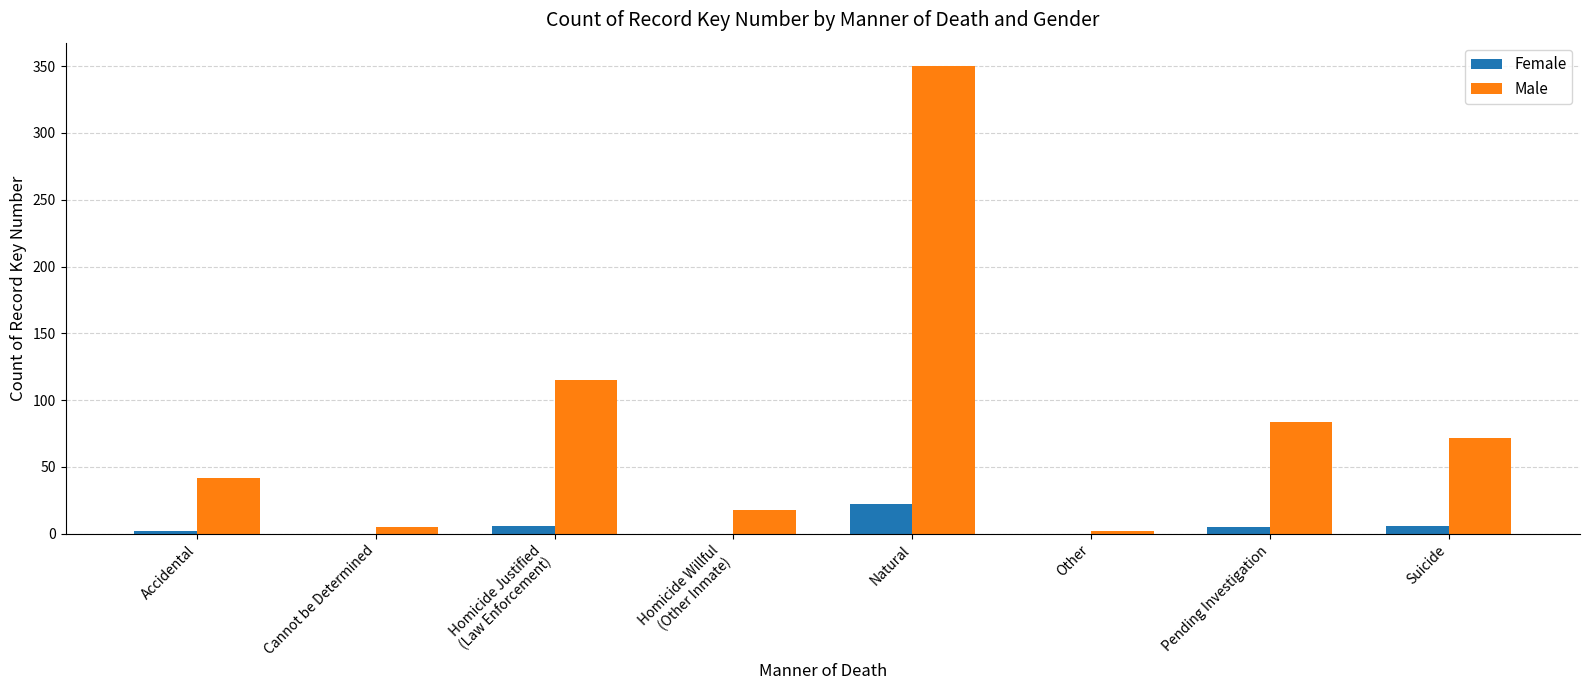

True or false: Male has a value of 72 at Accidental.

False